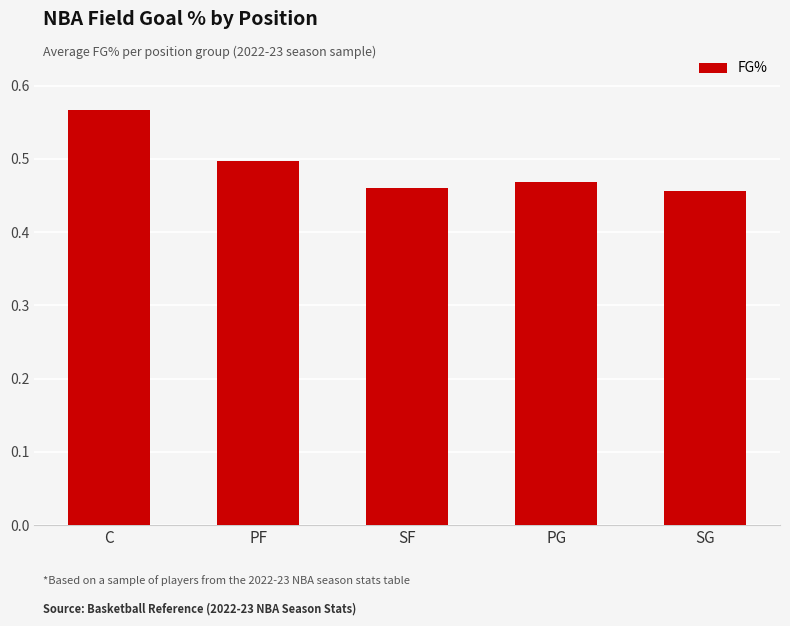

Count the values in the range 0 to 1.

5